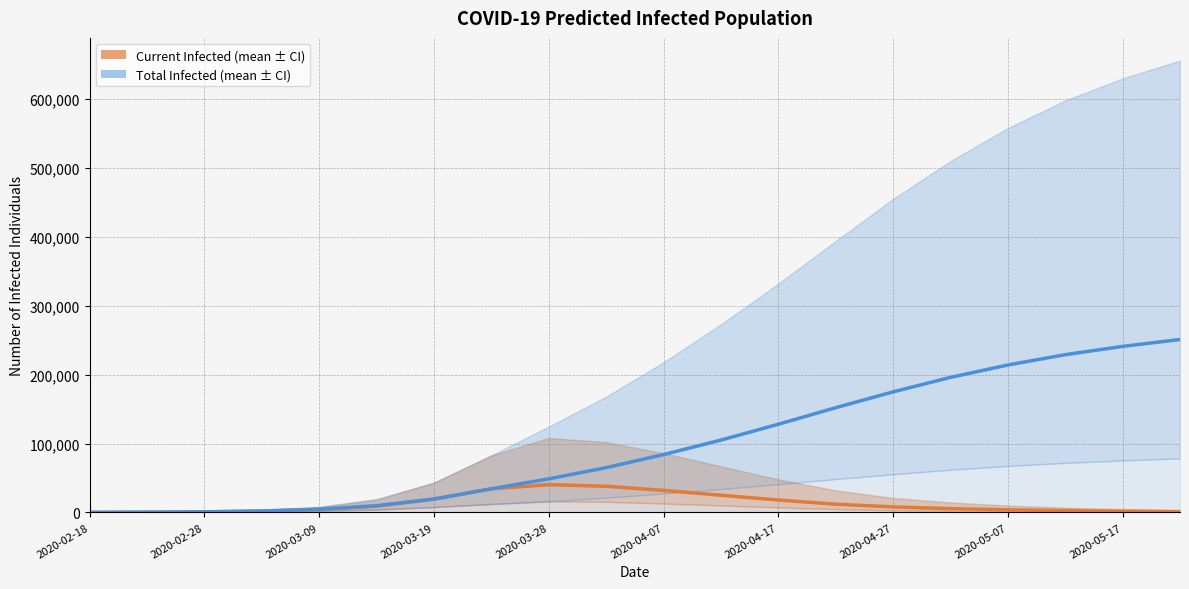

What is the value of the predicted_total_infected_mean point at the 7th from the left?

19385